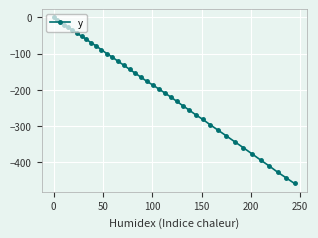

What is the average value?

-196.6